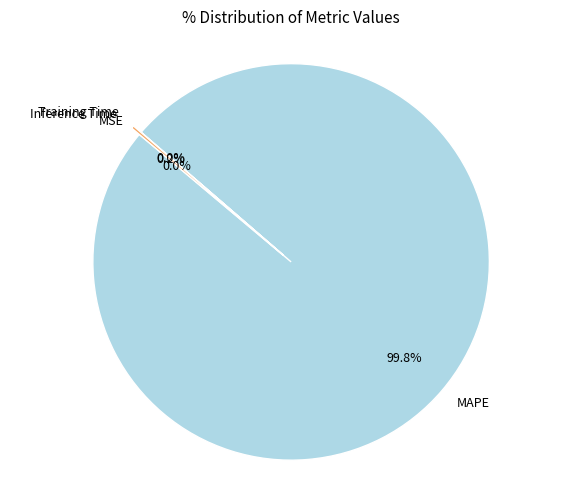

Which category has the biggest portion of the pie?

MAPE